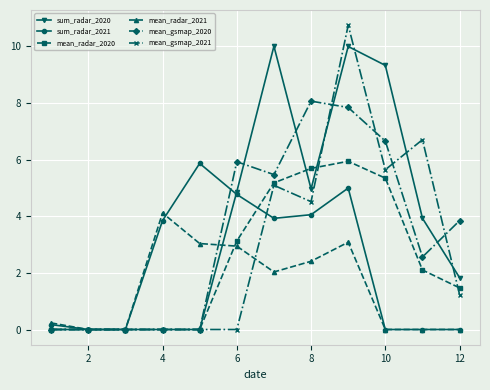

Which series has the widest spread of values?

mean_gsmap_2021